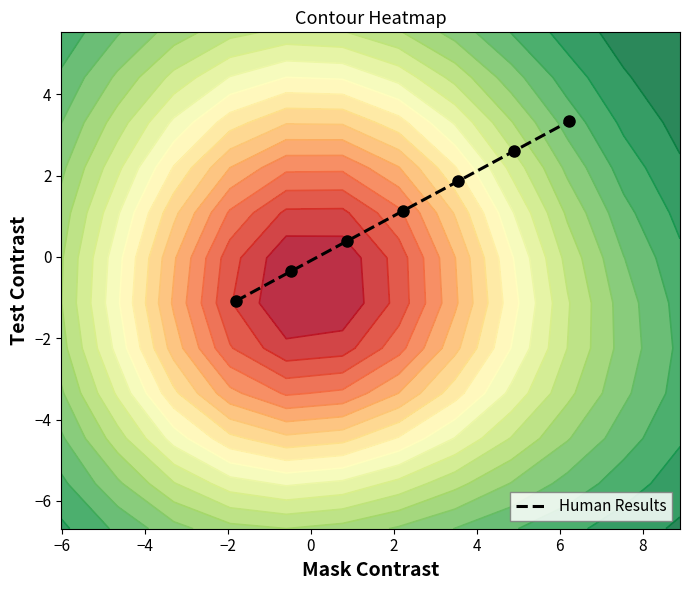

Reading right to left, what are all the values shown in this chart?

3.3	2.6	1.9	1.1	0.4	-0.3	-1.1